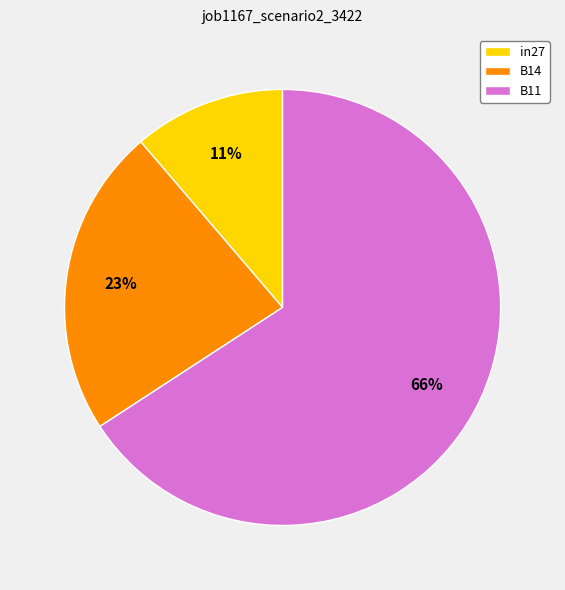

Count the number of slices in the pie.

3